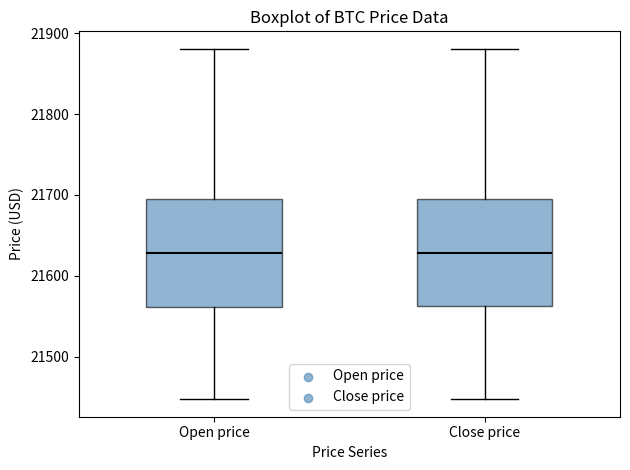

Where does the median line of the box for Open price sit on the y-axis? The values are not printed on the chart, so give them approximately, as read against the axis.

21630